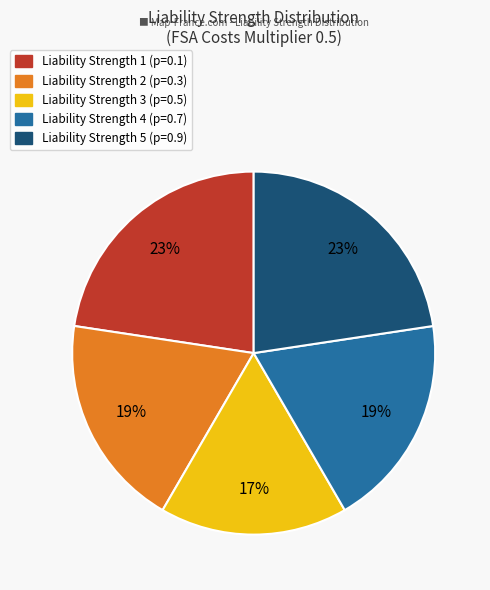

Does any single category account for the majority?

No